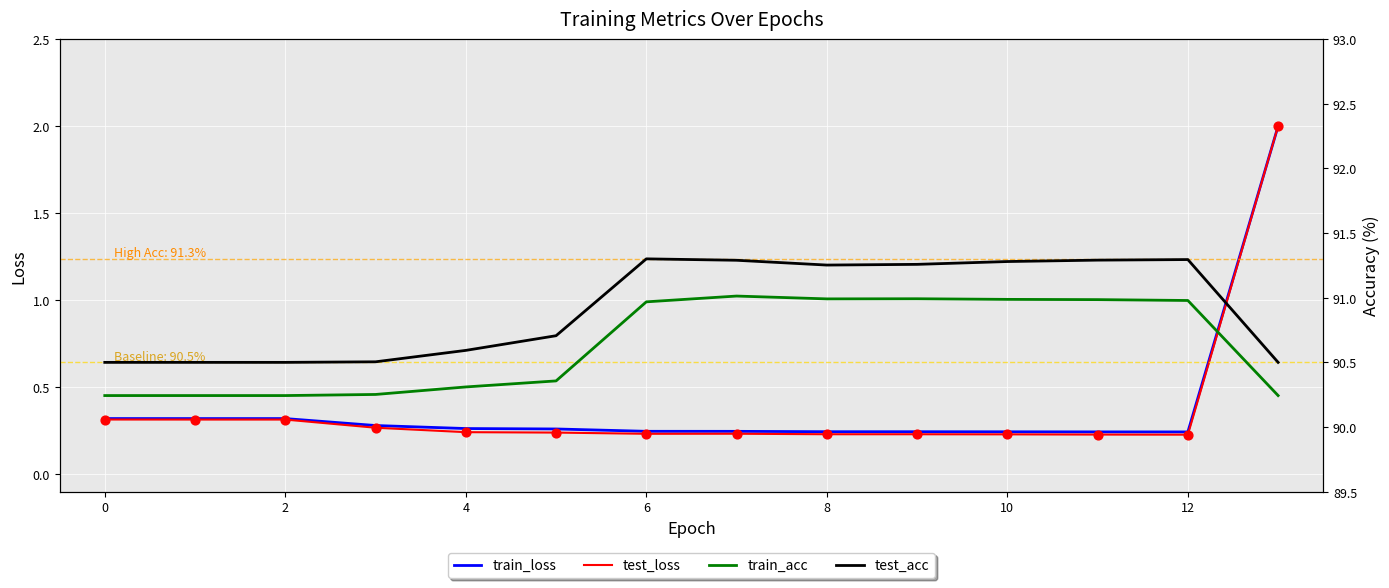

Which series reaches the minimum Y coordinate?

test_loss